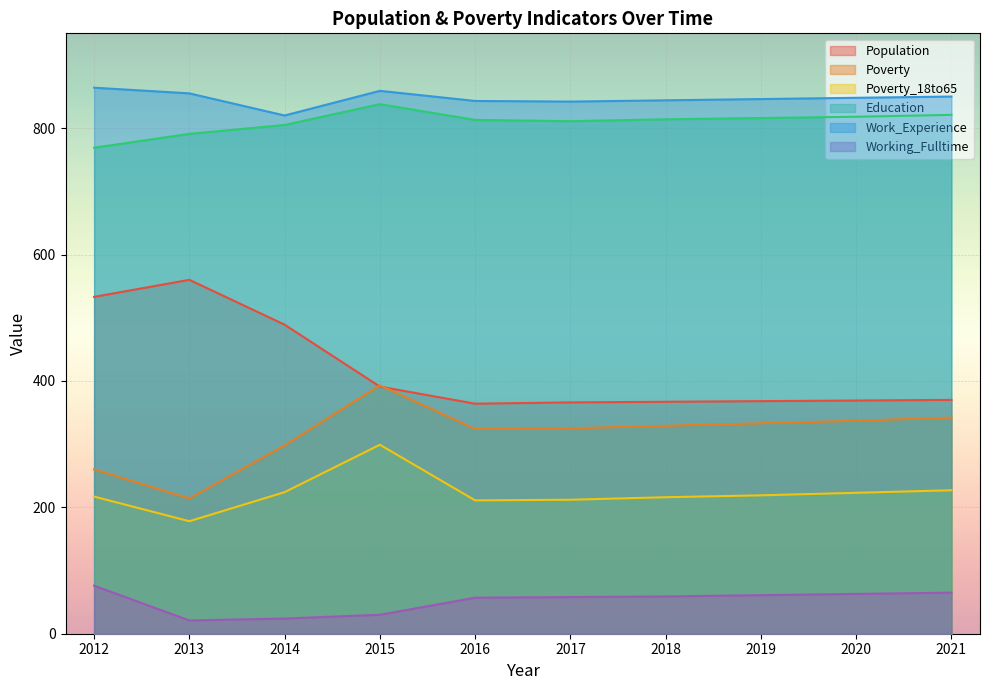

True or false: Work_Experience and Education cross at least once.

False